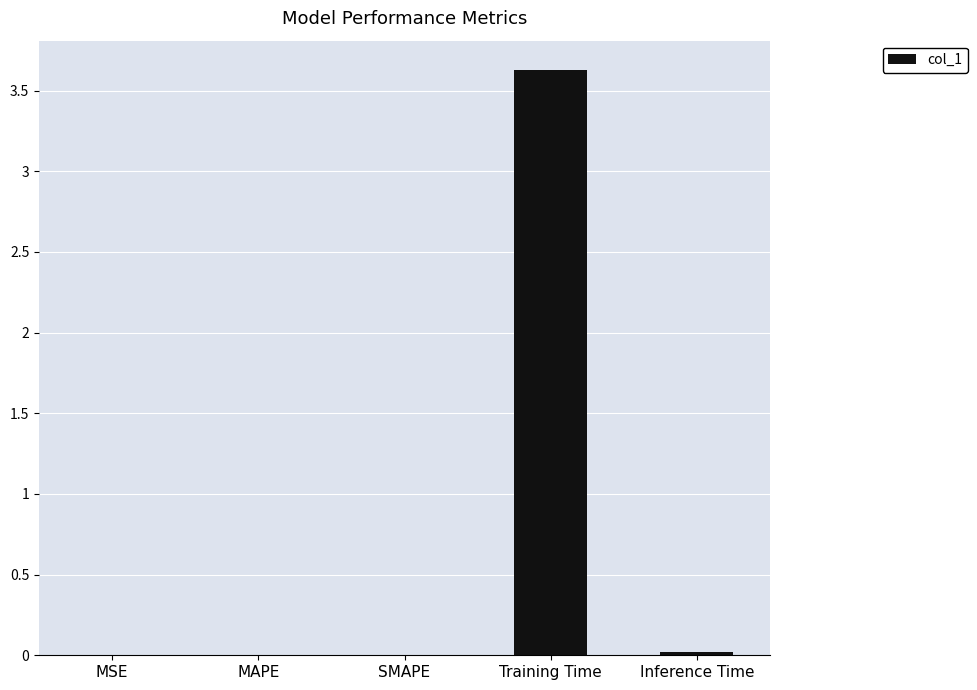

The chart shows a value of 0.0 at MSE. True or false?

True